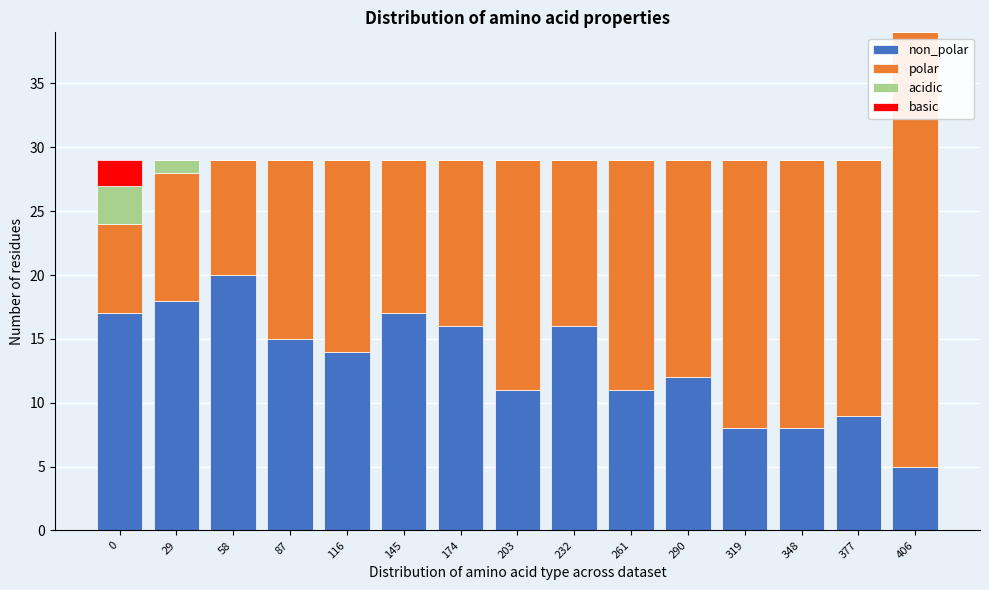

At which category is the sum across all series the highest?

406